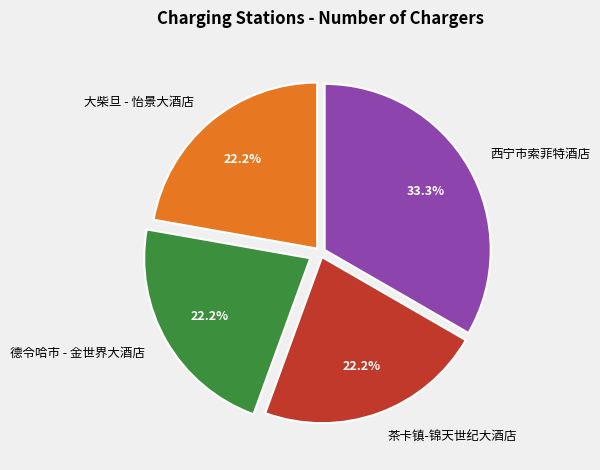

Which category has the biggest portion of the pie?

西宁市索菲特酒店